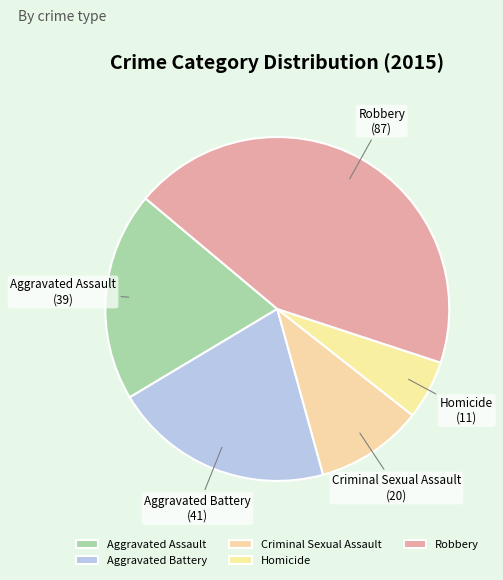

Does Aggravated Battery represent more than half of the total?

No